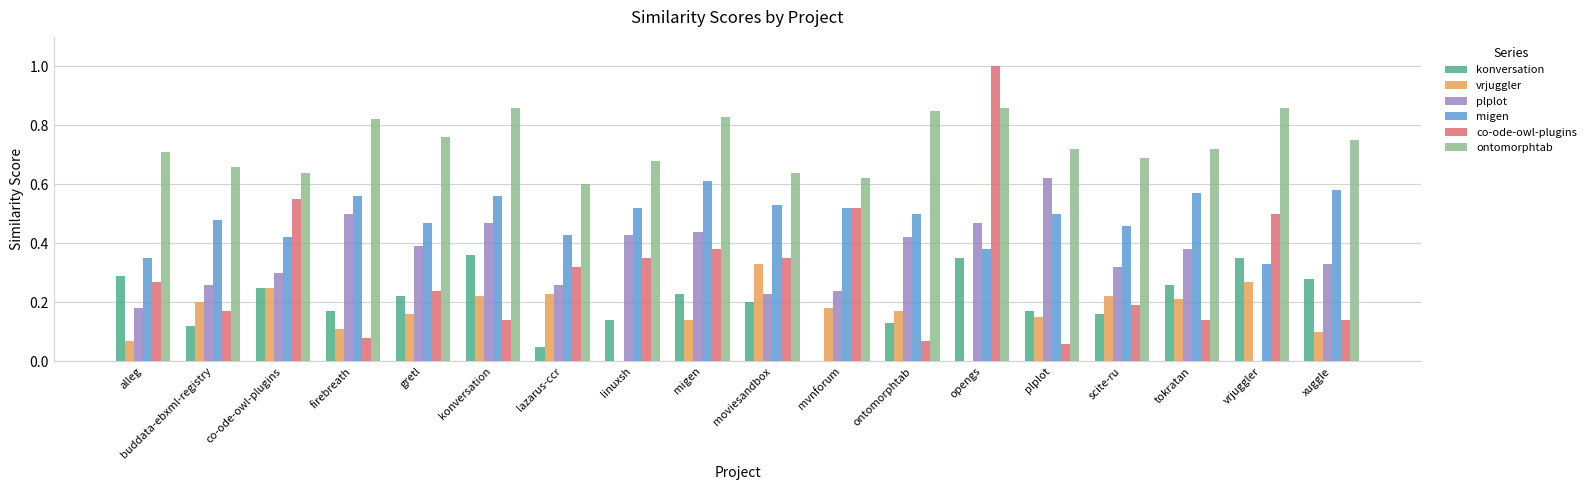

Which series changed the most between alleg and mvnforum?

konversation